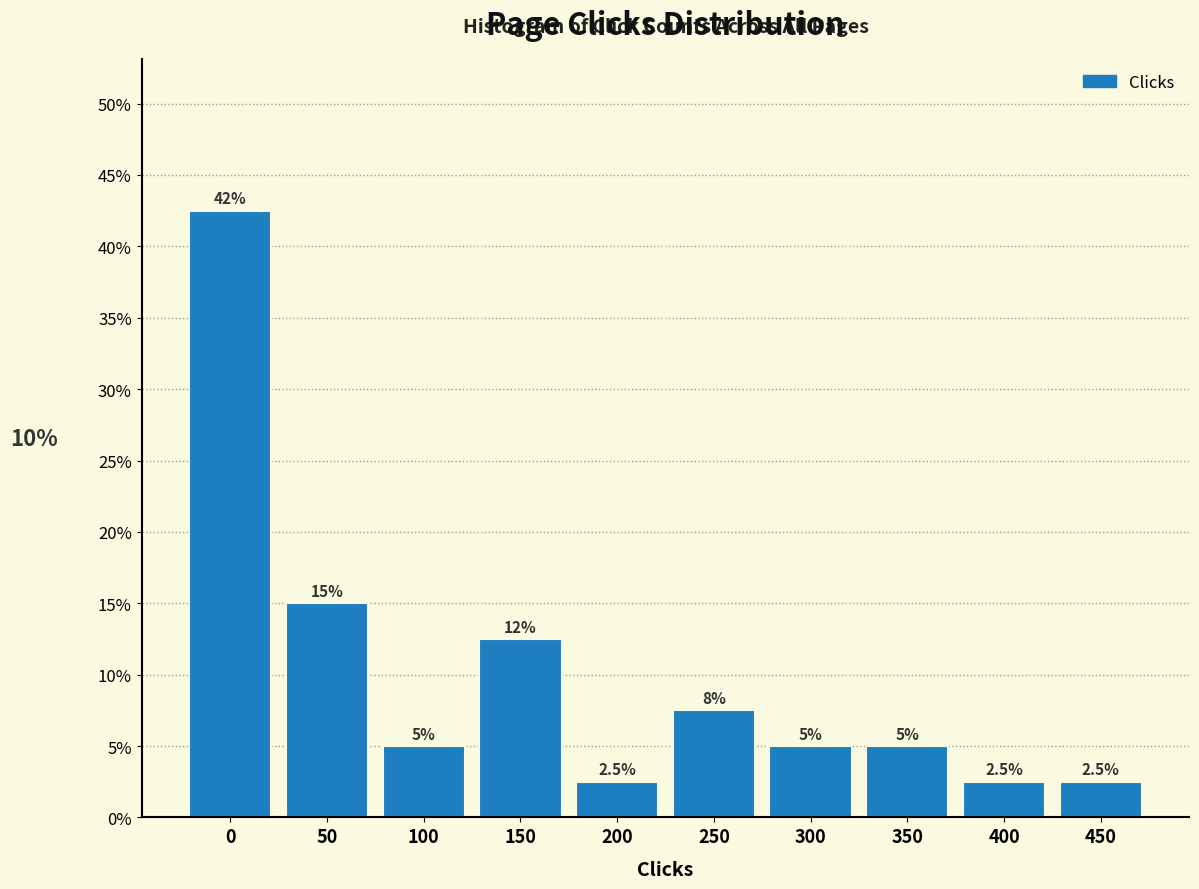

Reading left to right, transcribe all the data shown in this chart.

42.5	15.0	5.0	12.5	2.5	7.5	5.0	5.0	2.5	2.5